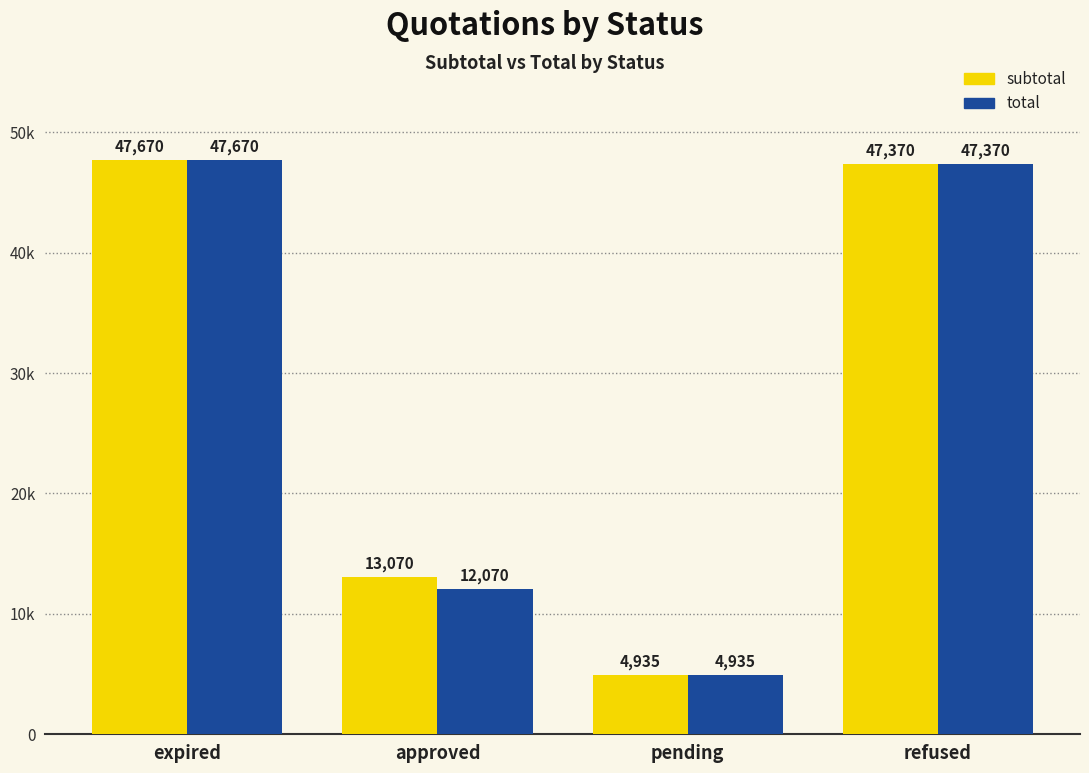

At which label is subtotal closest to 26302?

approved